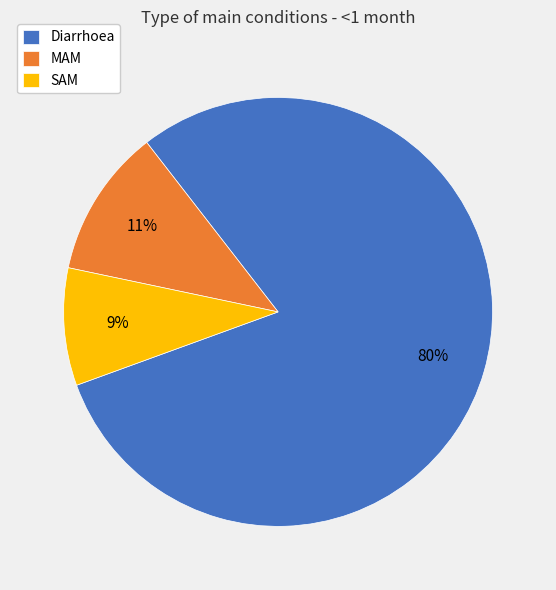

What is the largest slice in the pie chart?

Diarrhoea